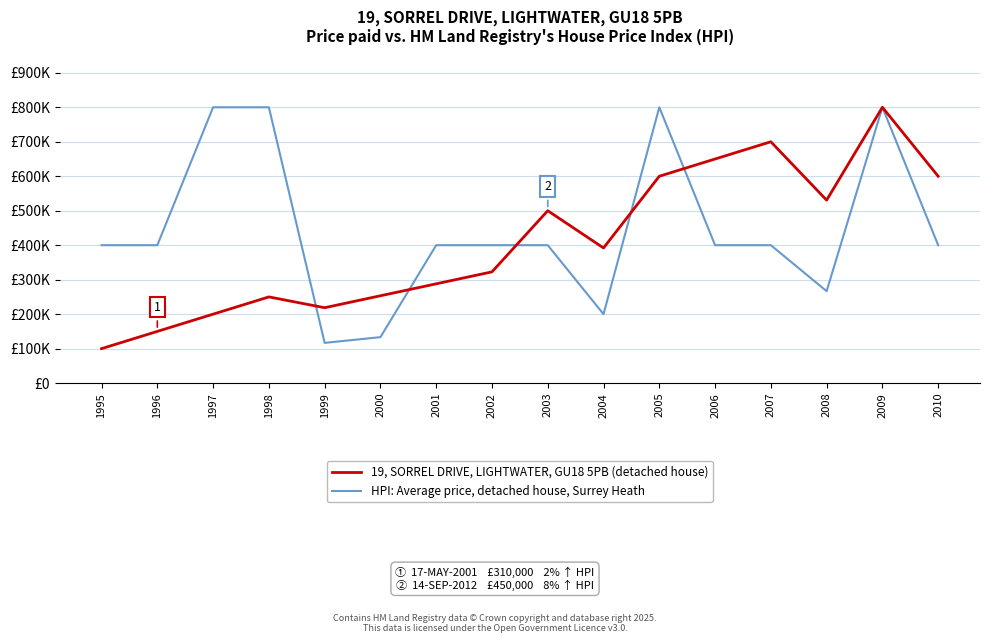

Does the chart have visible grid lines?

Yes